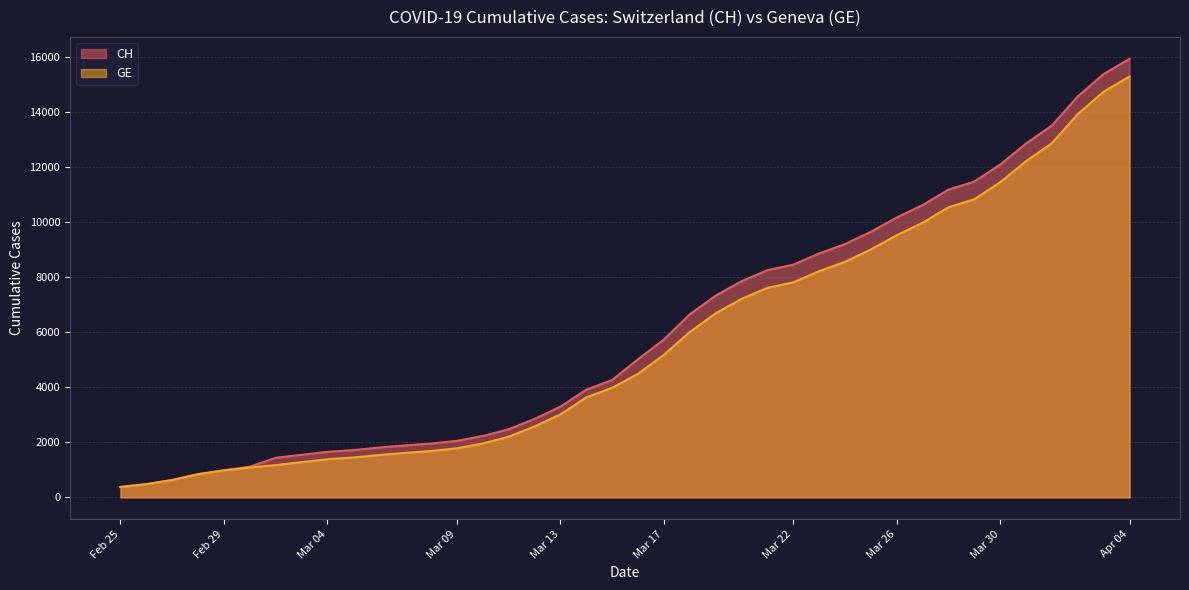

True or false: CH and GE cross at least once.

False